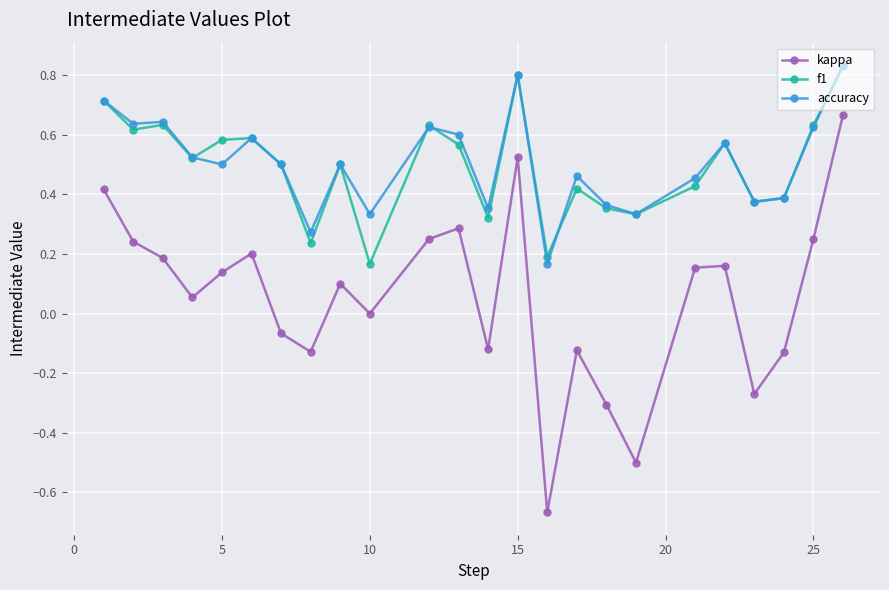

True or false: f1 has more than 0 points higher than both neighbors.

True